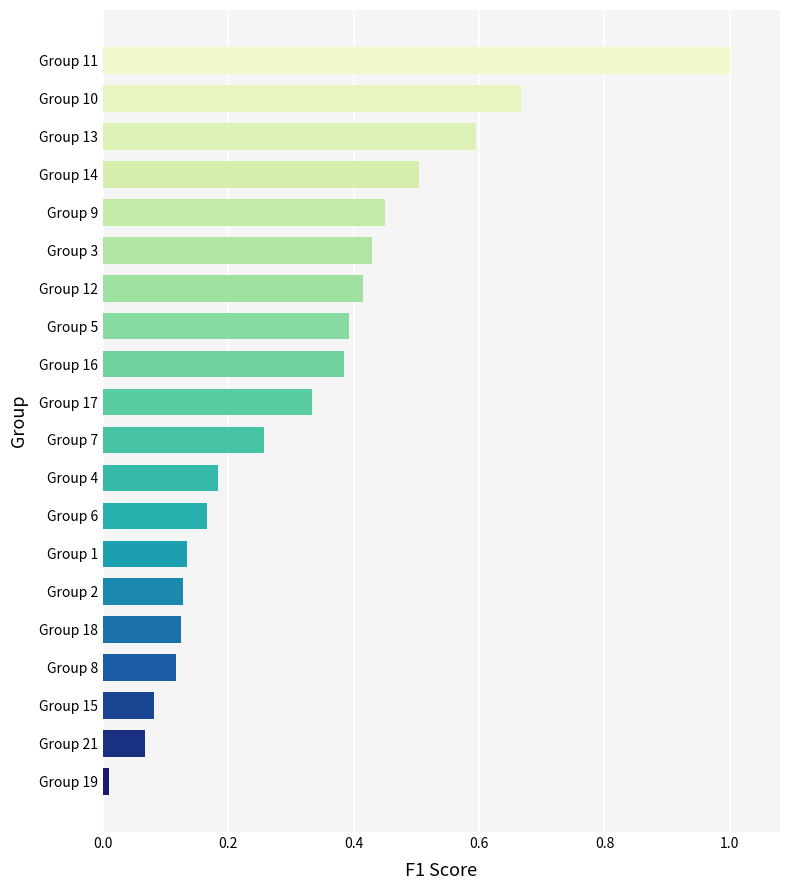

Count the number of data series in this chart.

1